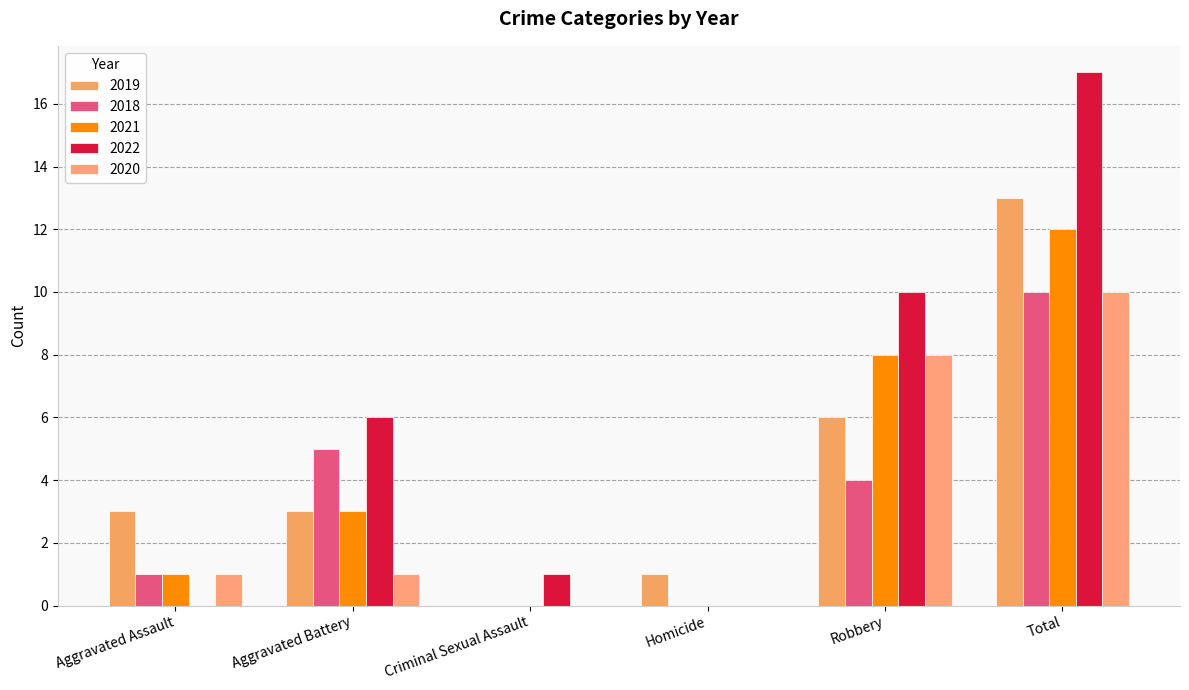

Reading left to right, what are all the values shown in this chart?

2019: 3	3	0	1	6	13
2018: 1	5	0	0	4	10
2021: 1	3	0	0	8	12
2022: 0	6	1	0	10	17
2020: 1	1	0	0	8	10